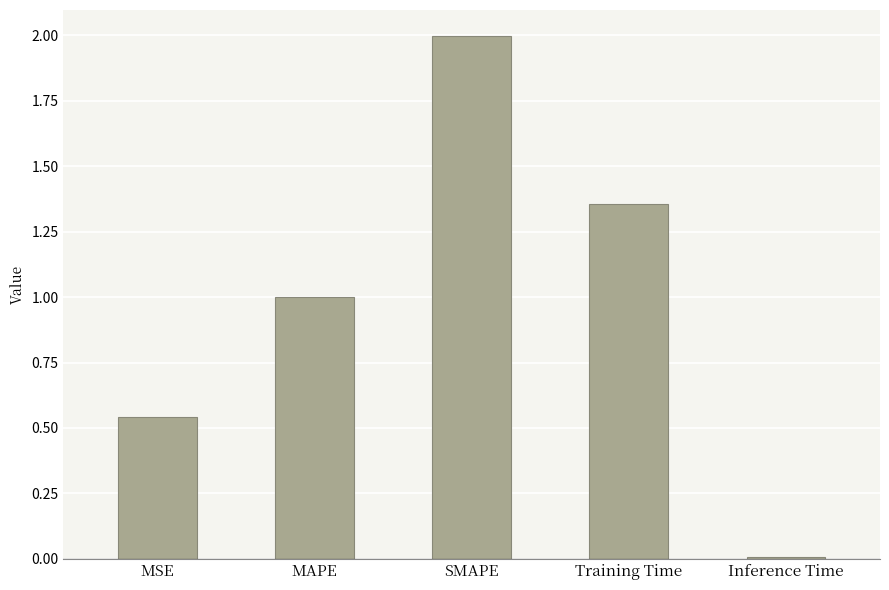

What is the sum of all values?

4.9